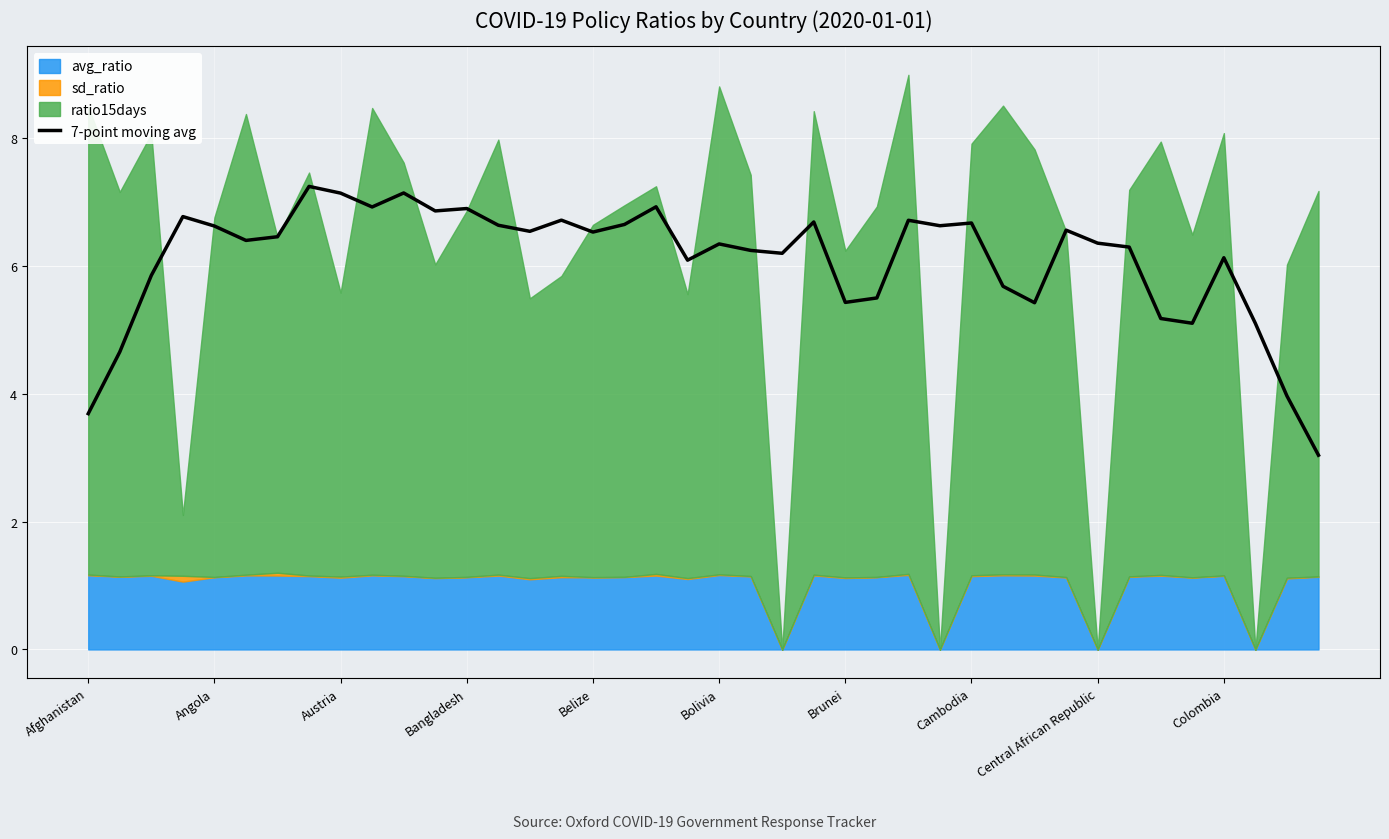

The value at 23 is 11.0. True or false?

False